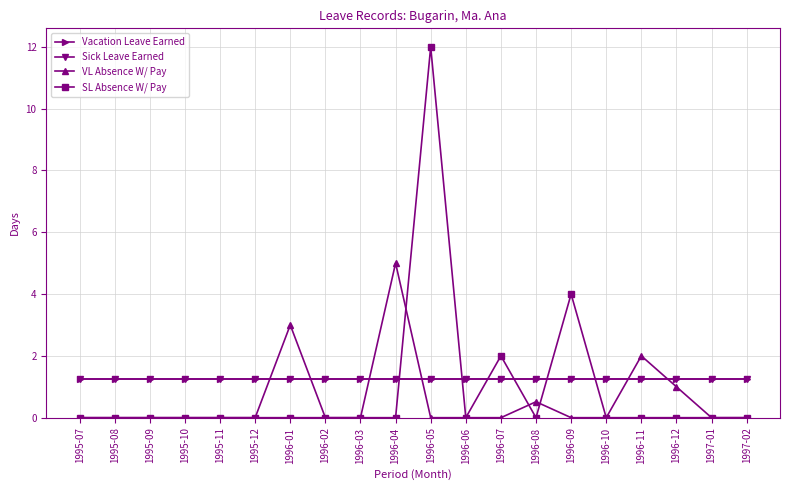

Does the chart have visible grid lines?

Yes